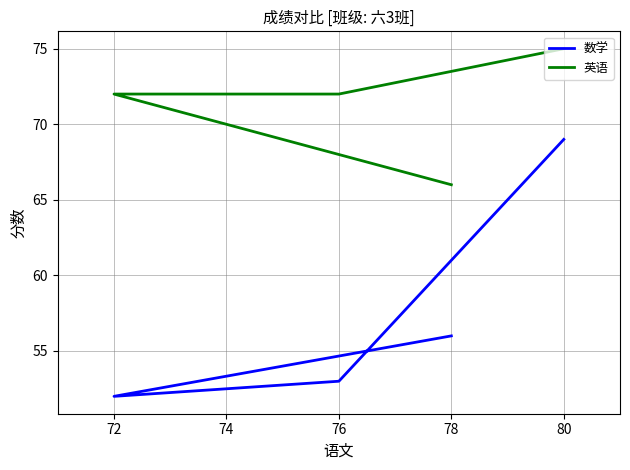

What is the value of the 数学 point at the 4th from the left?

56